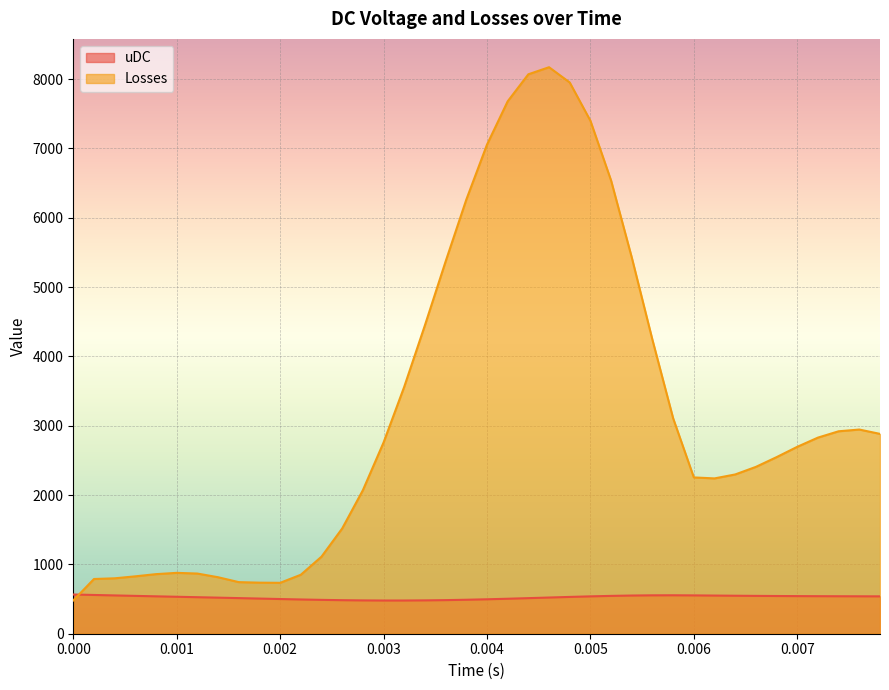

What is the average value of the uDC series?

524.5